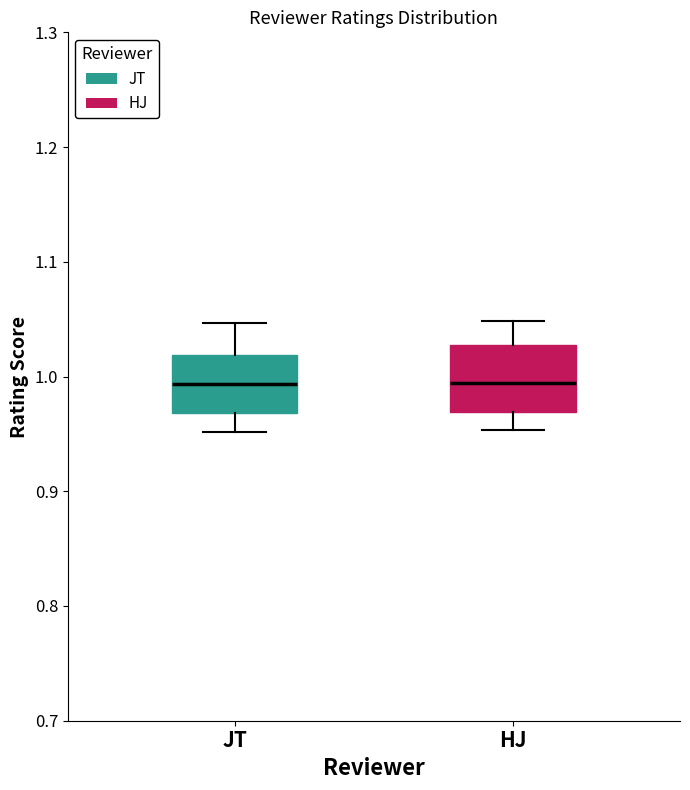

Where does the upper whisker of the box for JT end on the y-axis? The values are not printed on the chart, so give them approximately, as read against the axis.

1.05